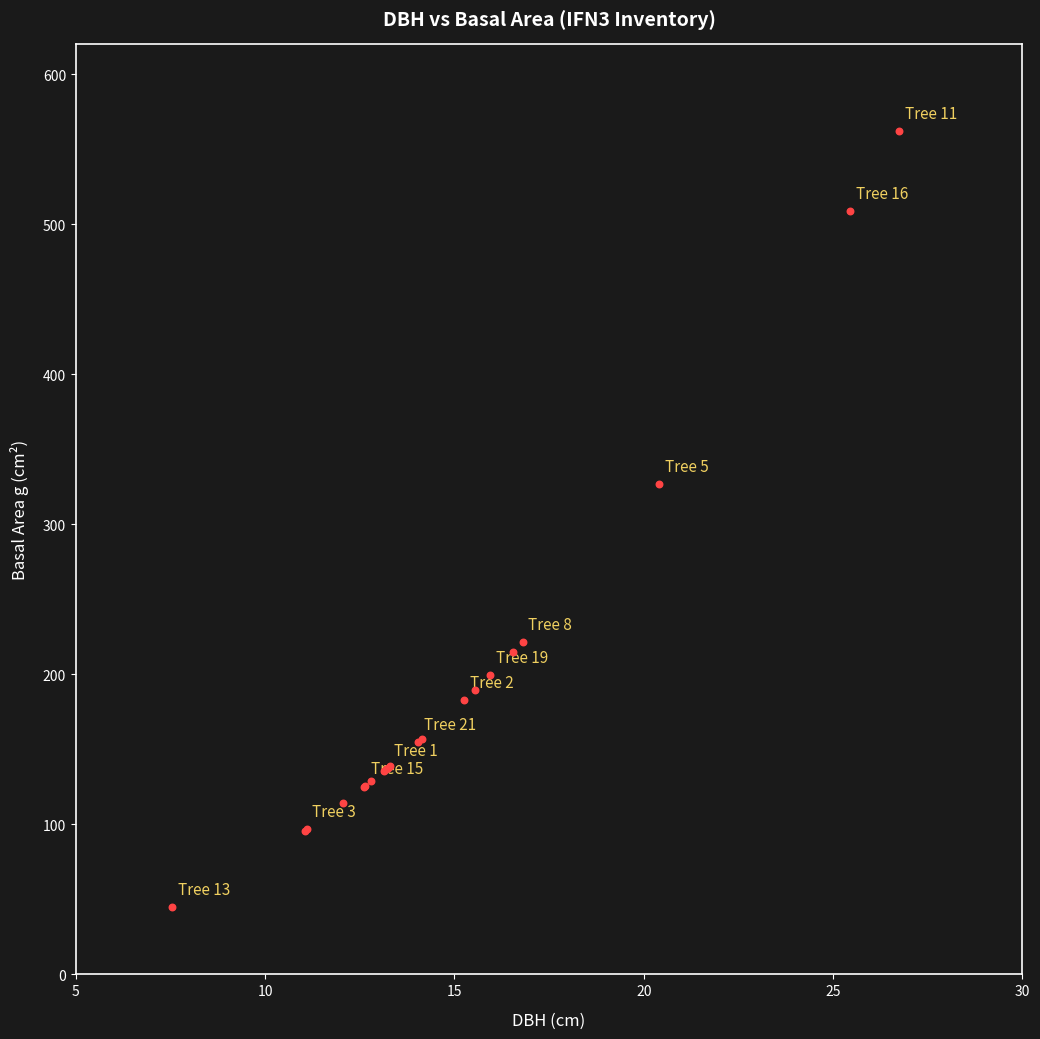

What Y value in the scatter plot is closest to 303?

326.9